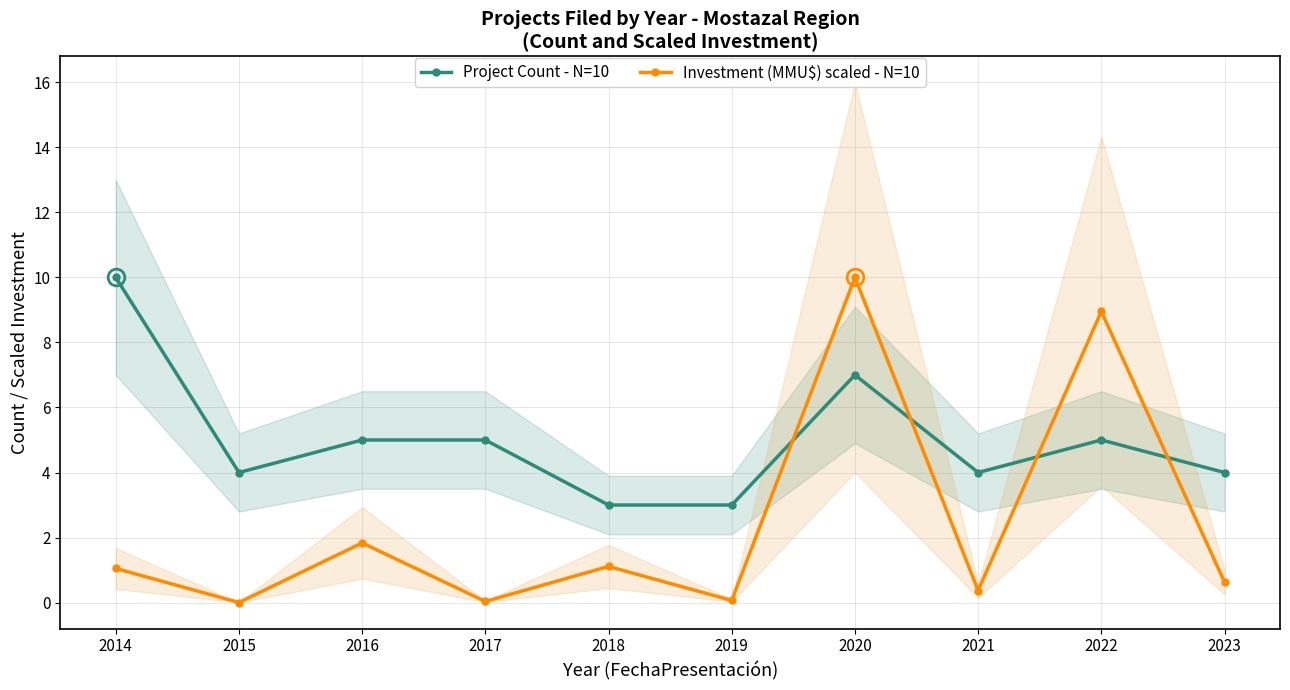

How many lines are shown in the chart?

2